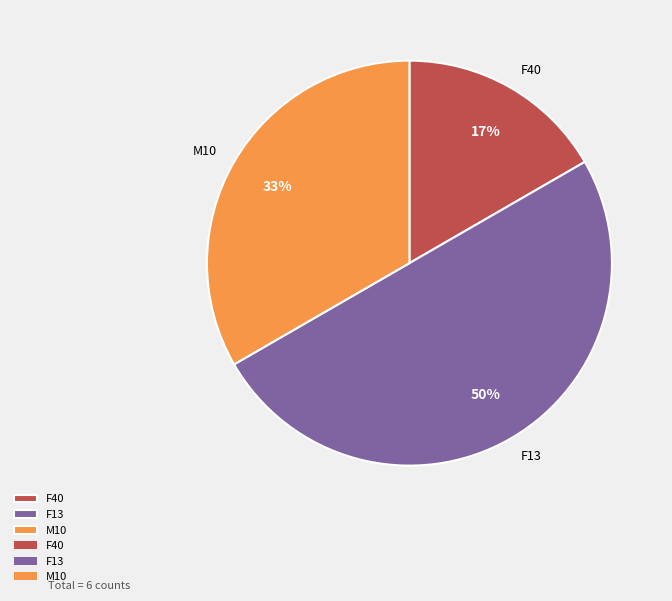

Which has a higher value, M10 or F13?

F13